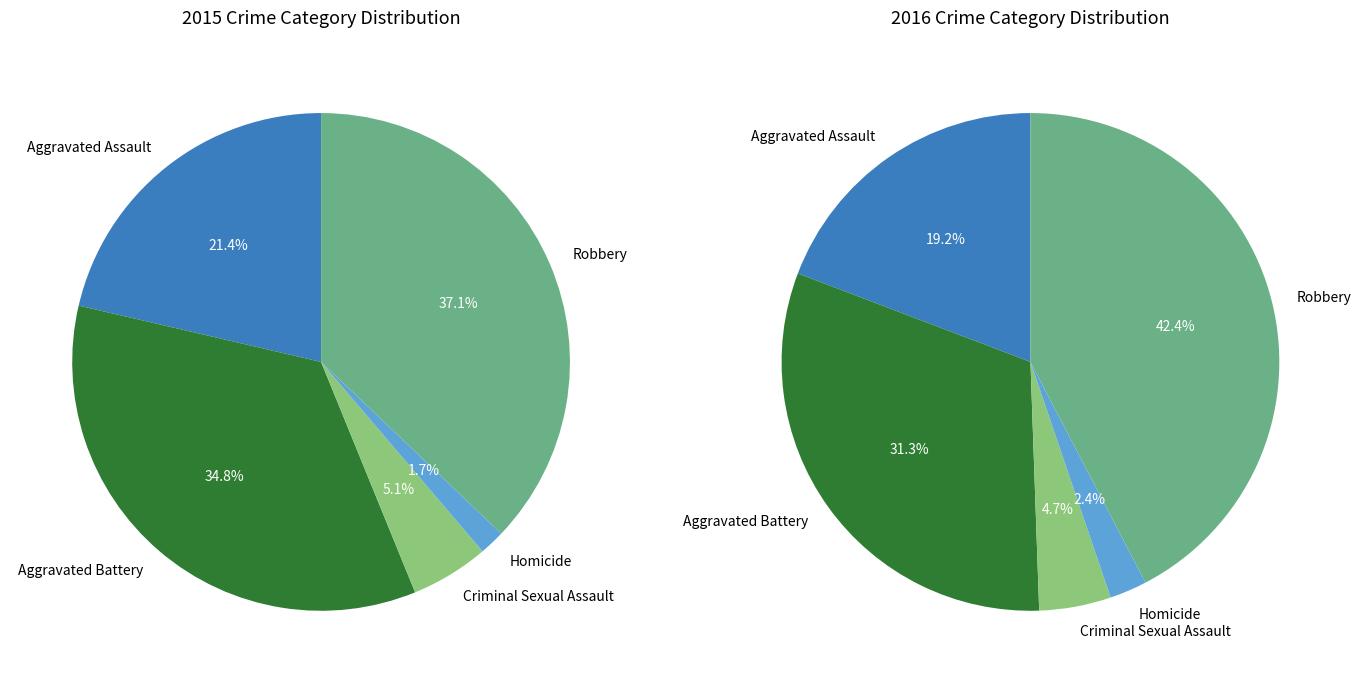

What is the largest slice in the pie chart?

Robbery